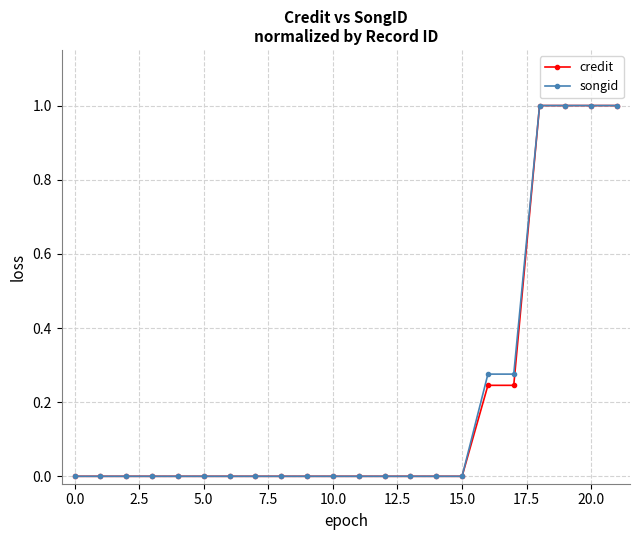

What is the difference between the second highest and minimum values in the credit series?

1.0